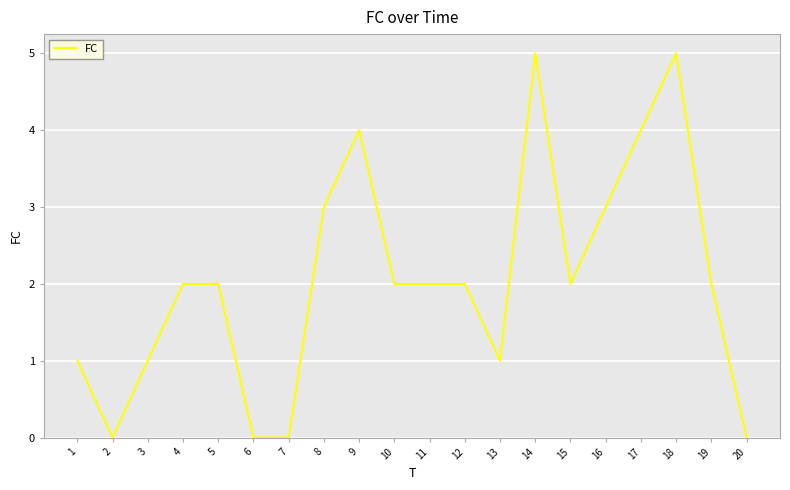

What is the difference between the values at 14 and 12?

3